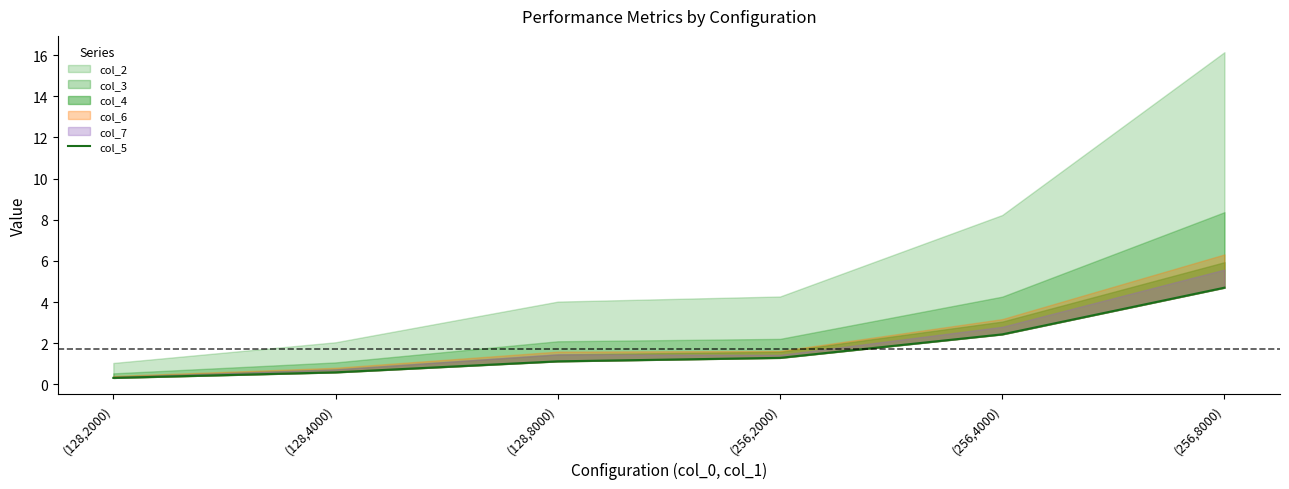

Rank the categories by value from highest to lowest.

(256,8000), (256,4000), (256,2000), (128,8000), (128,4000), (128,2000)